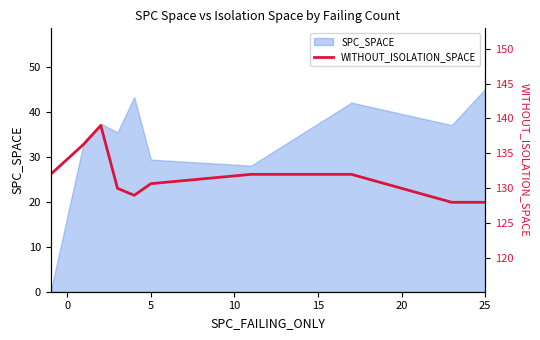

Reading left to right, list all the values displayed in this chart.

132.0	136.4	139.0	130.0	129.0	130.7	132.0	132.0	128.0	128.0